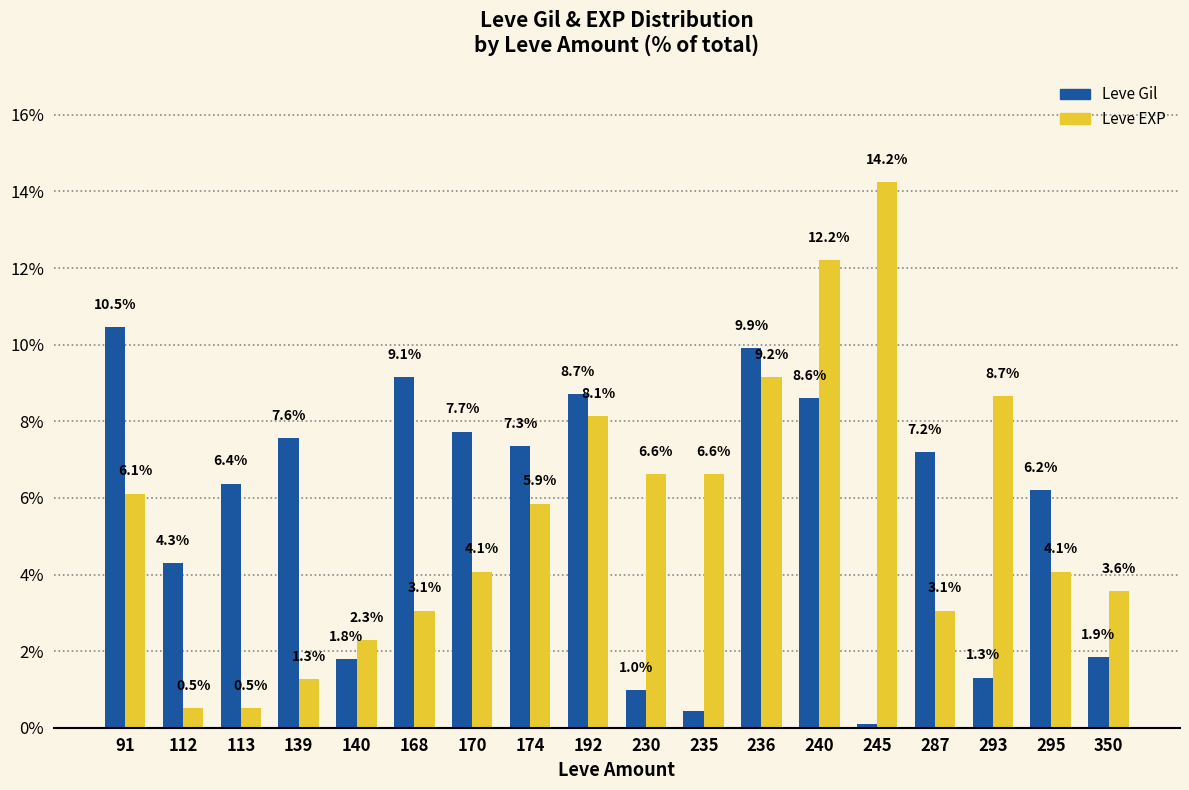

Does the chart contain stacked bars?

No